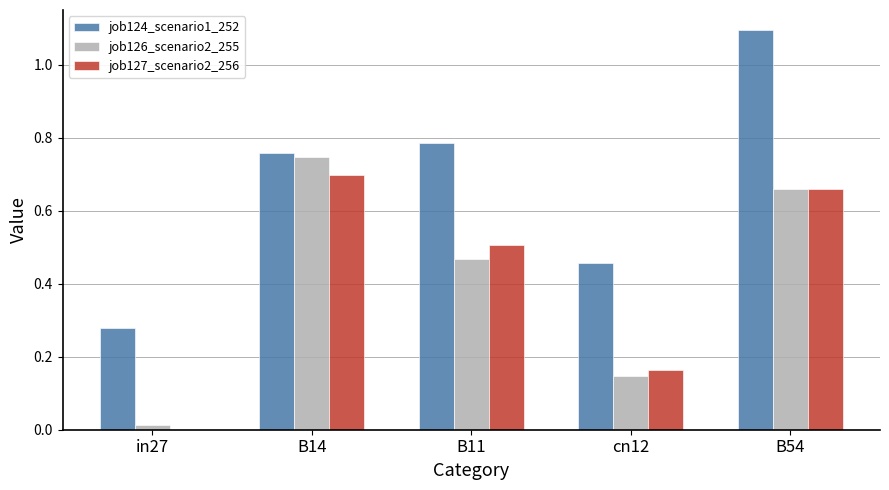

What is the sum of all job127_scenario2_256 values?

2.0